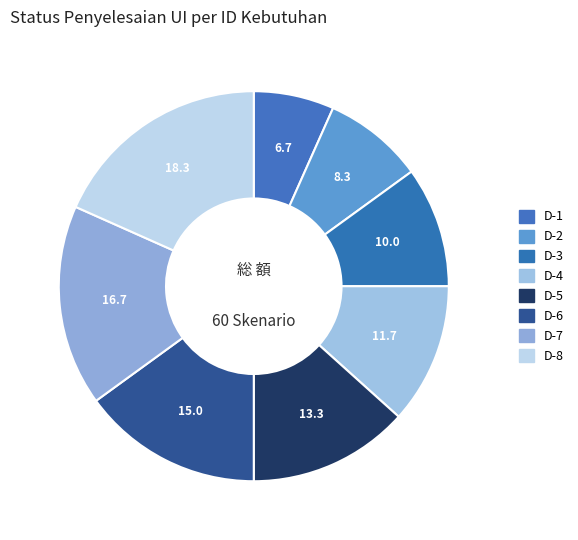

True or false: D-8 accounts for 18% of the total.

True